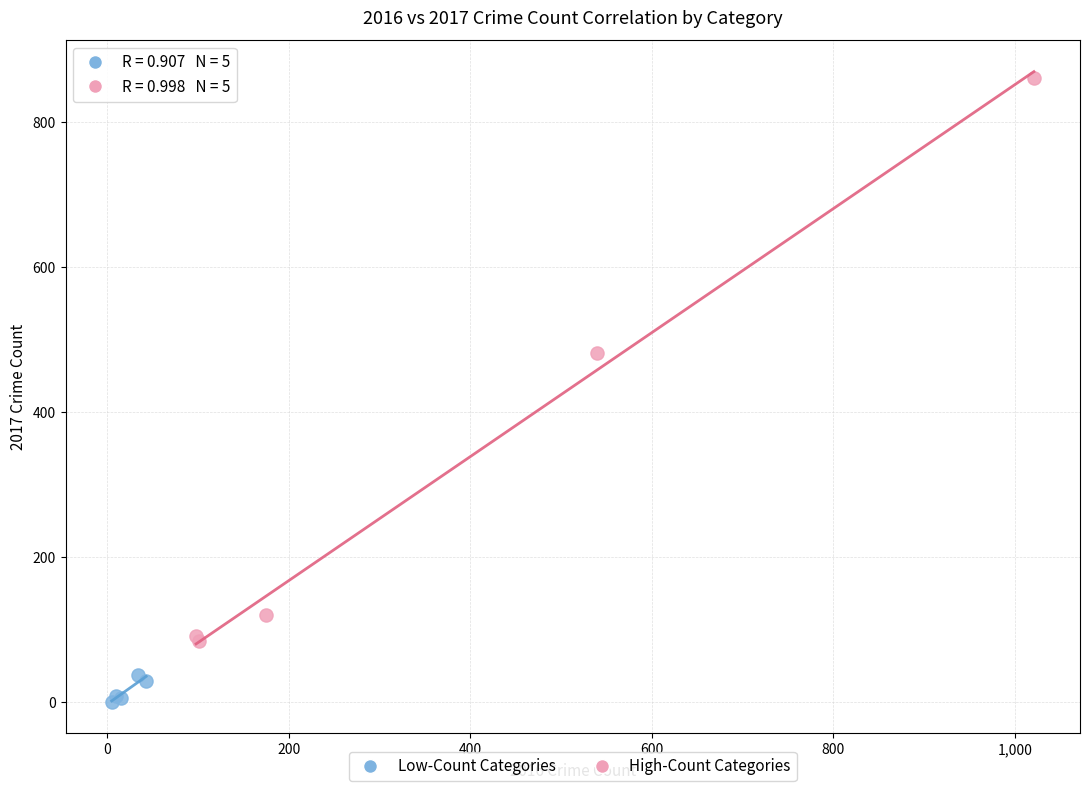

What are all the series names shown in the legend?

Low-Count Categories, High-Count Categories